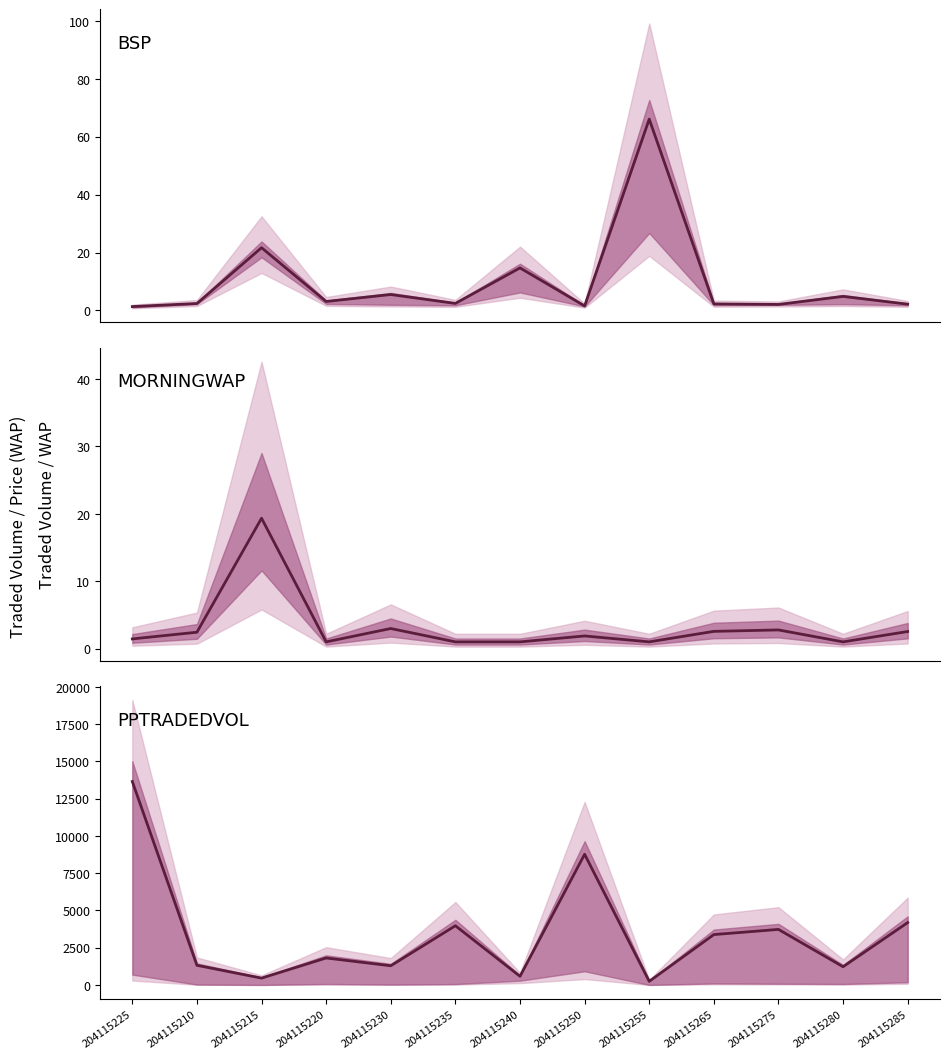

True or false: BSP and PPTRADEDVOL cross at least once.

False